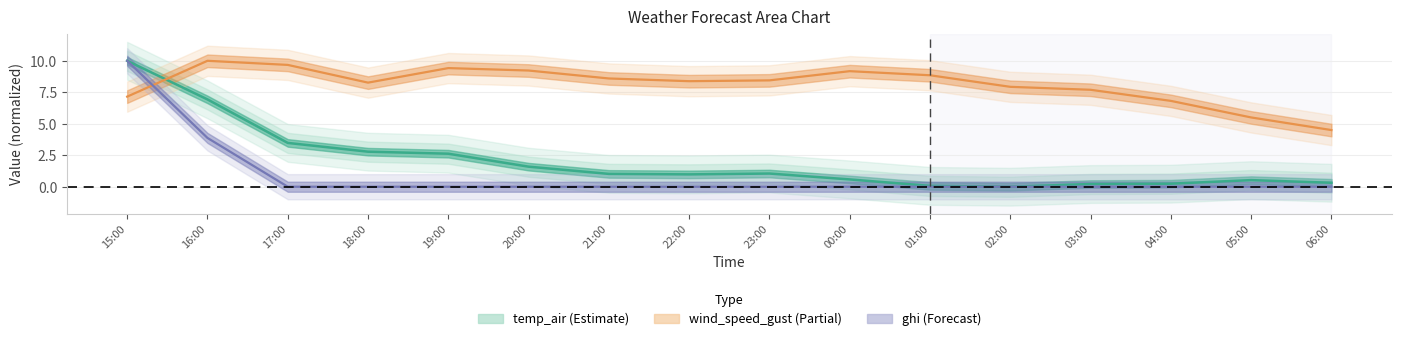

How many lines are shown in the chart?

3